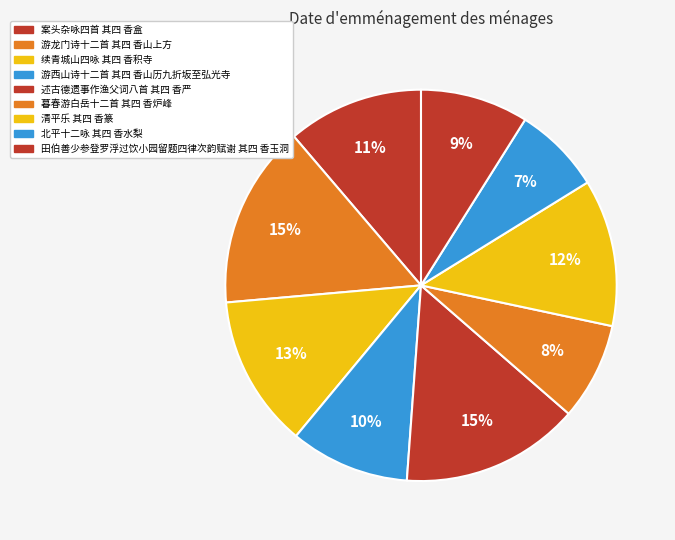

Approximately how many times larger is the value at 述古德遗事作渔父词八首 其四 香严 compared to 游西山诗十二首 其四 香山历九折坂至弘光寺?

1.5